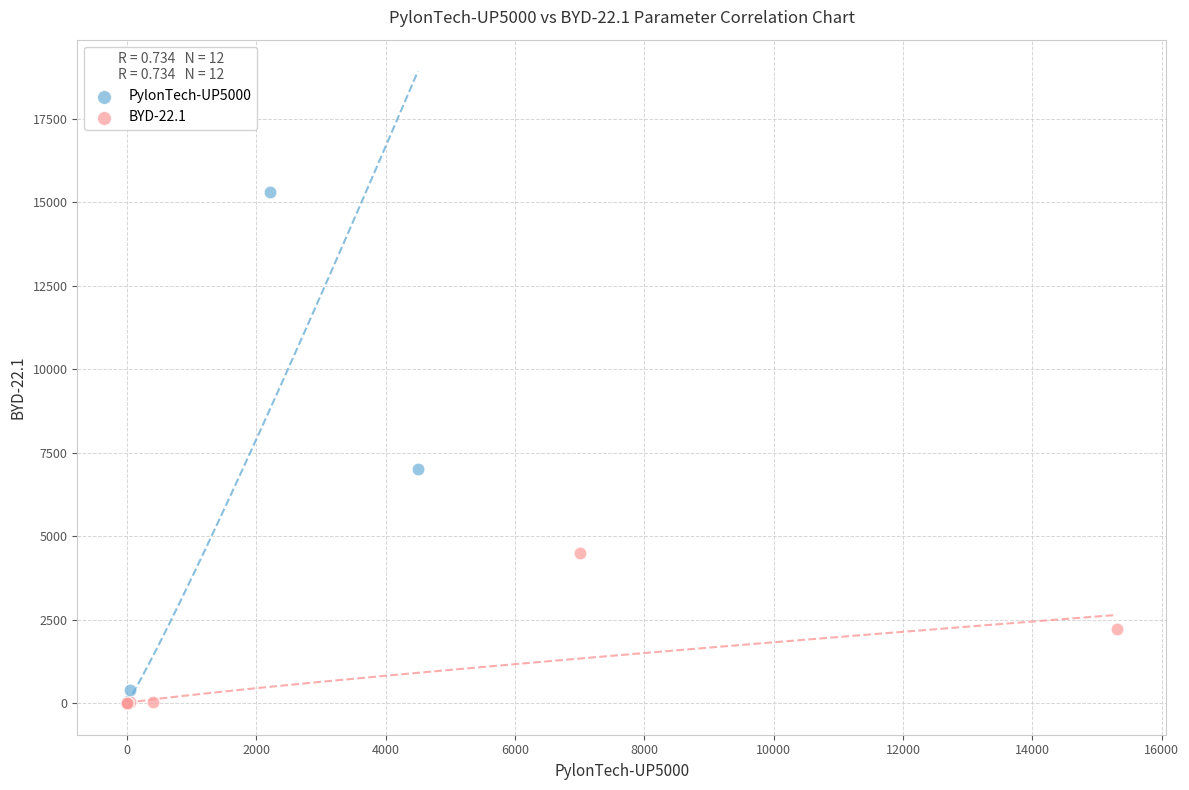

Which series contains the highest Y value?

PylonTech-UP5000